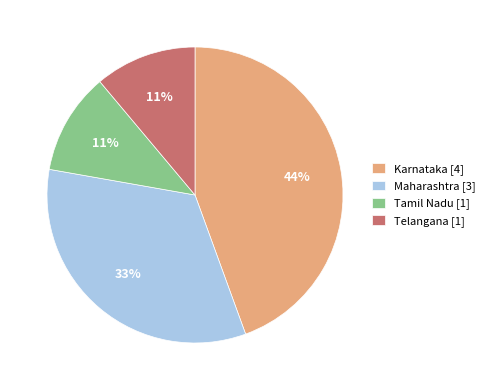

The Telangana slice represents 11% of the pie. True or false?

True